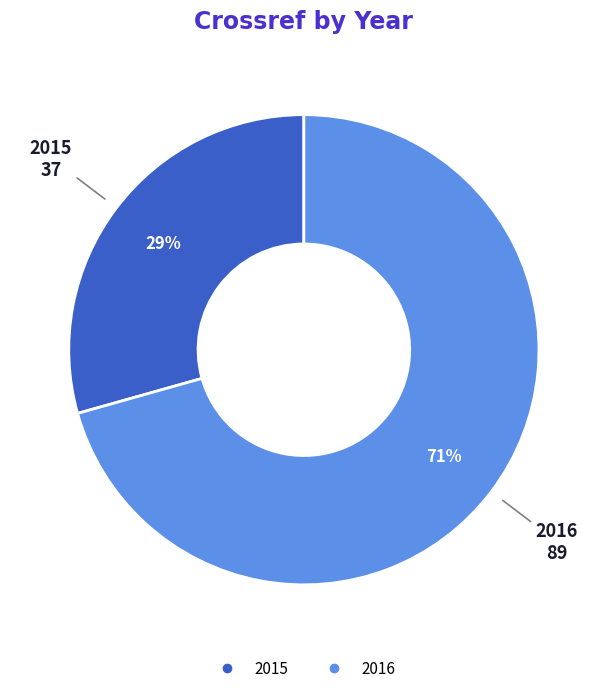

Do 2015 and 2016 together represent more than half of the pie?

Yes